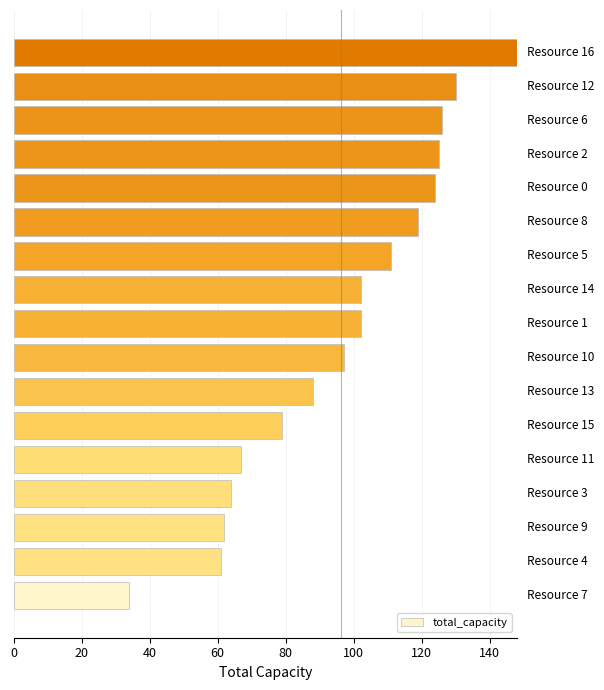

Does the chart contain stacked bars?

No